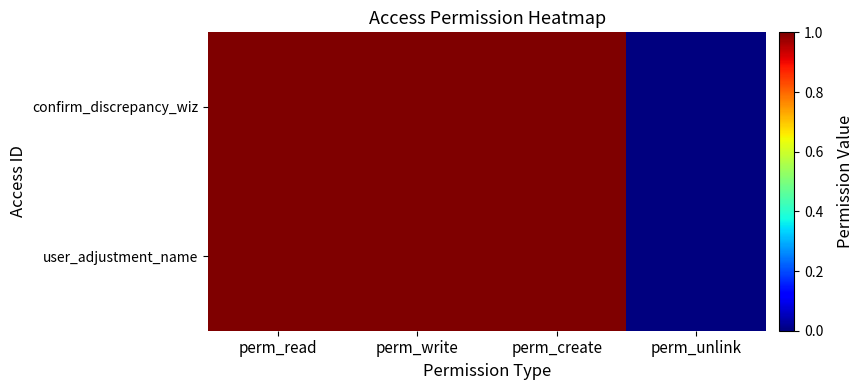

What is the maximum value shown in the chart?

1